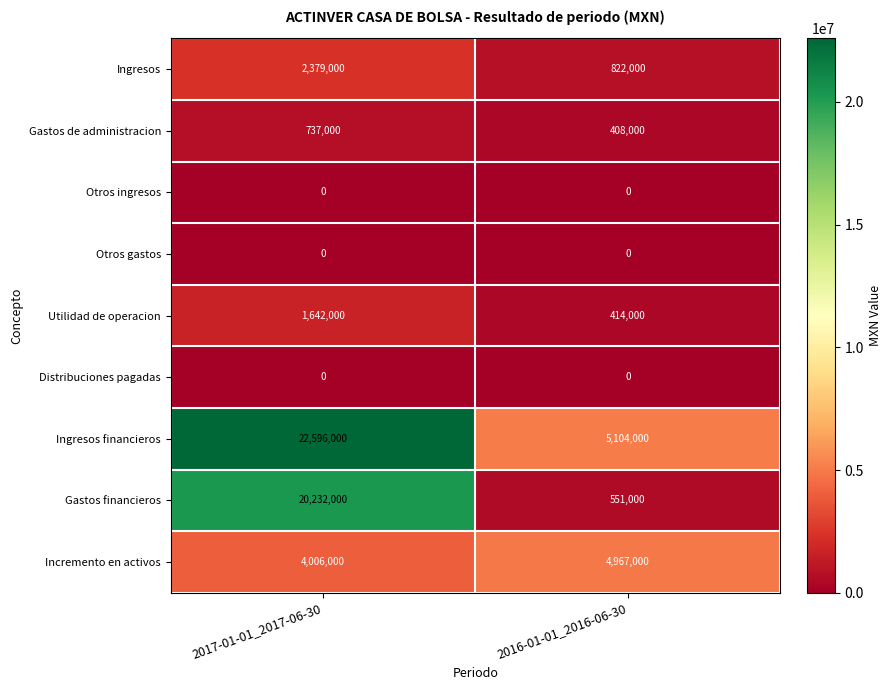

What is the greatest value displayed?

22596000